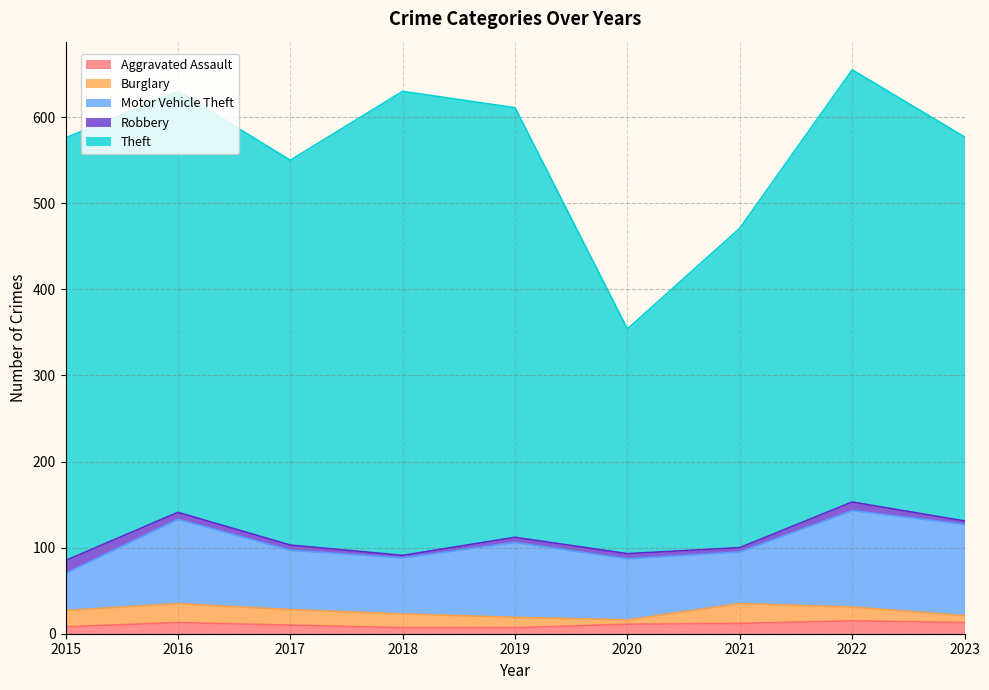

After their last crossing, which series has the higher values: Aggravated Assault or Burglary?

Aggravated Assault